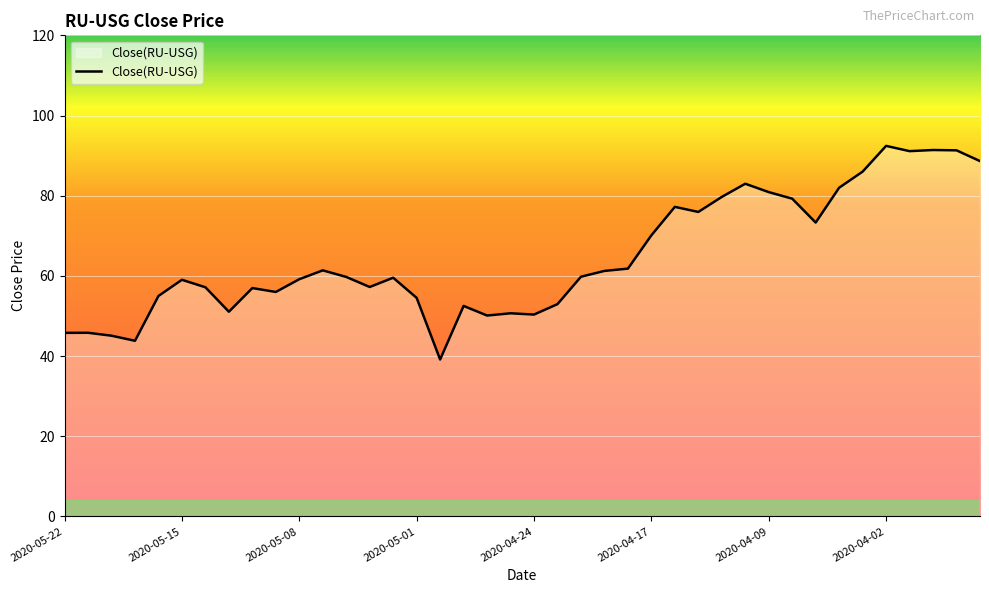

What is the smallest value displayed?

39.1